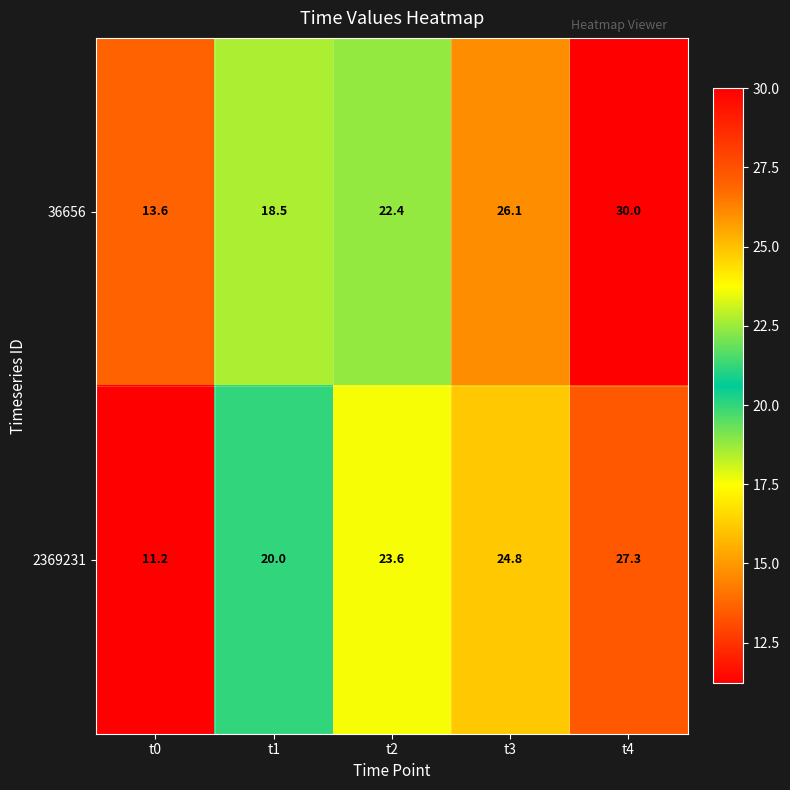

Reading left to right, extract all data points from this chart.

36656: t0=13.6	t1=18.5	t2=22.4	t3=26.1	t4=30.0
2369231: t0=11.2	t1=20.0	t2=23.6	t3=24.8	t4=27.3